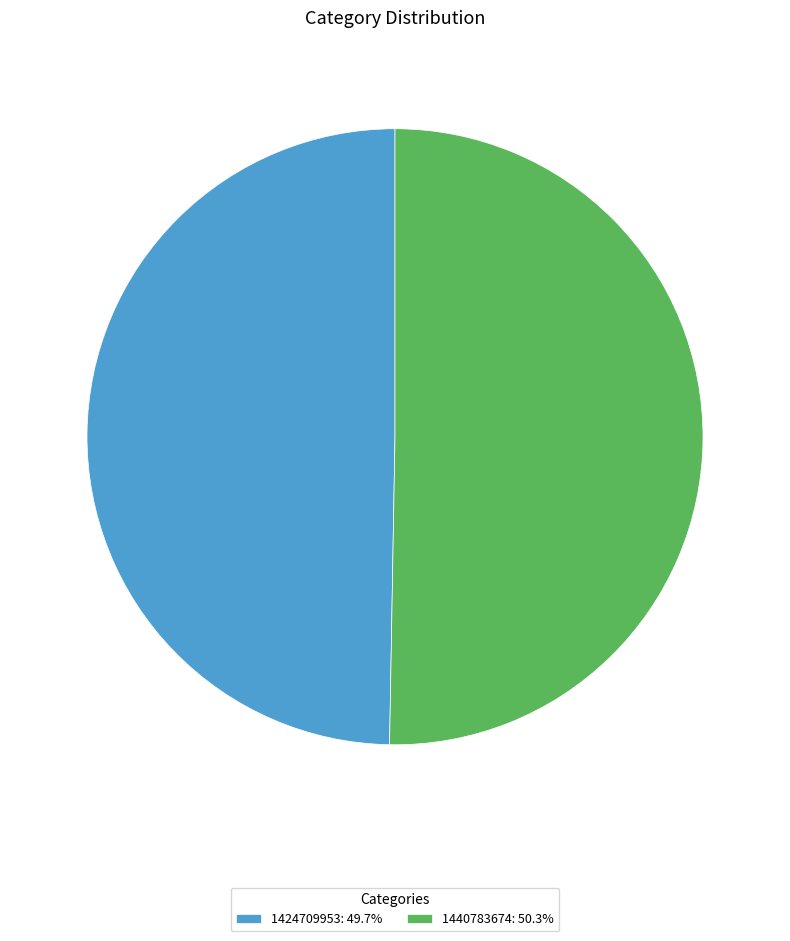

Count the number of slices in the pie.

2